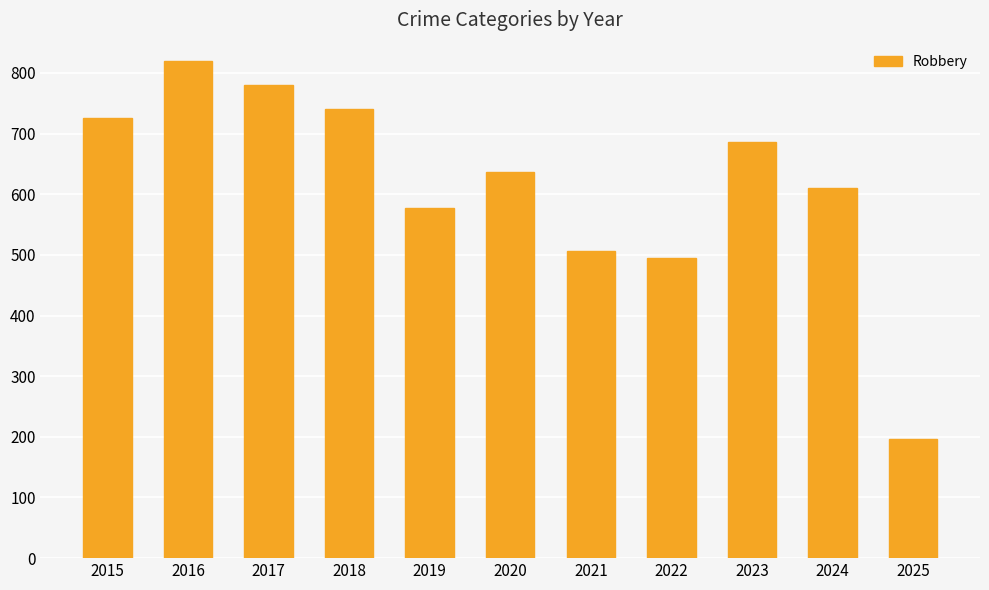

Count the number of categories in the chart.

11